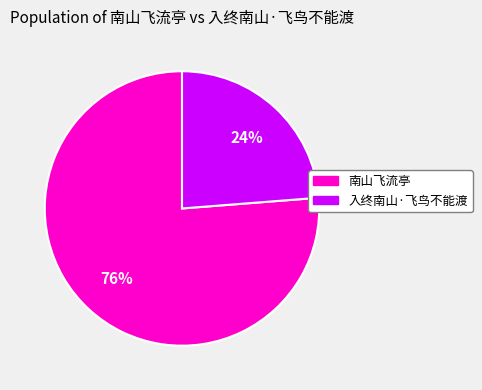

Which has a higher value, 南山飞流亭 or 入终南山·飞鸟不能渡?

南山飞流亭